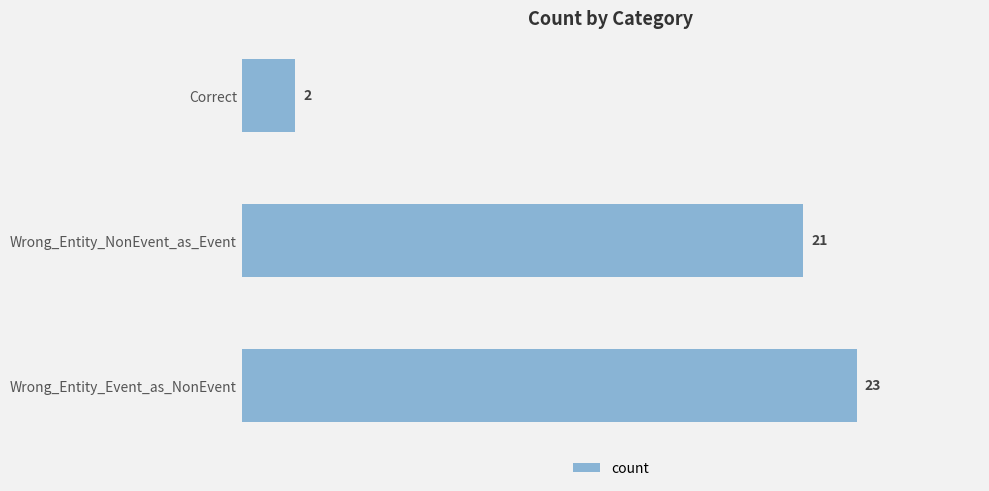

How many bars are there in total?

3